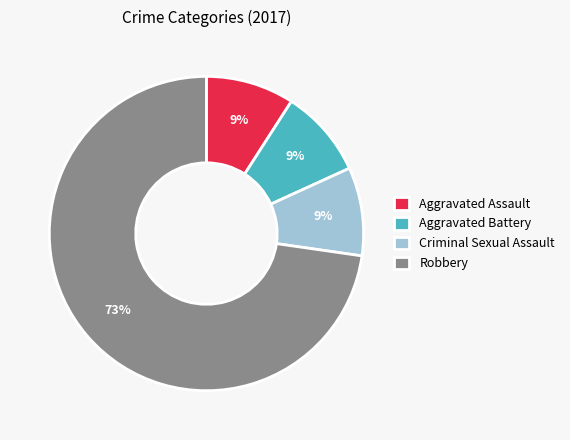

Combined, do Aggravated Battery and Criminal Sexual Assault account for over 50%?

No